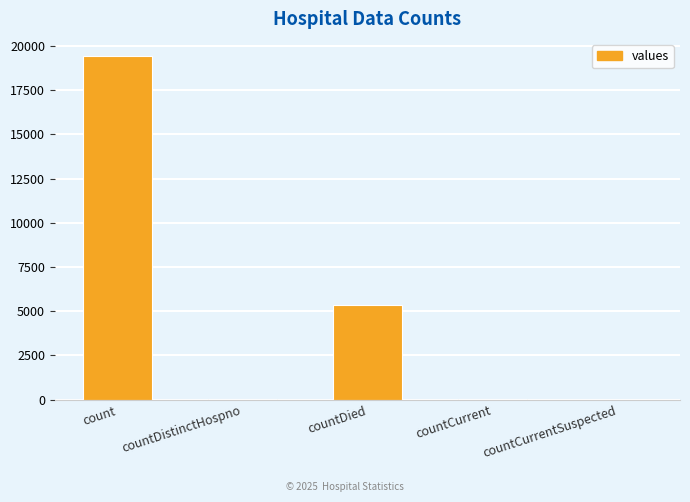

What is the greatest value displayed?

19420